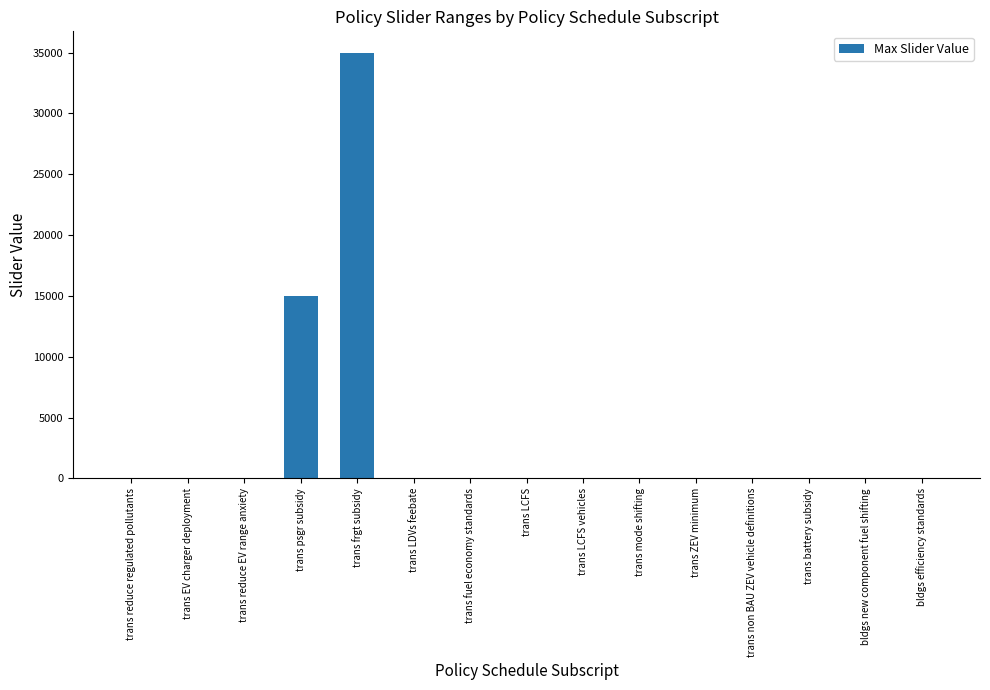

Read the value at trans mode shifting.

0.3